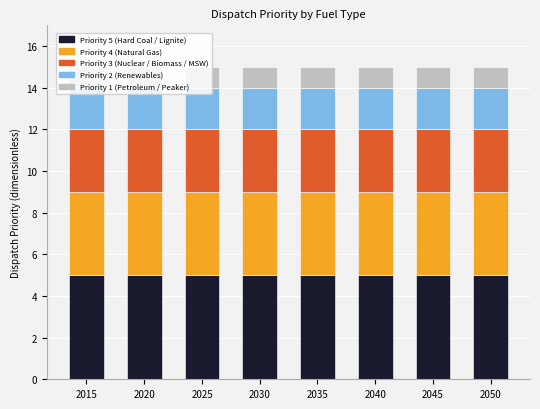

What is the total value across all series at 2015?

15